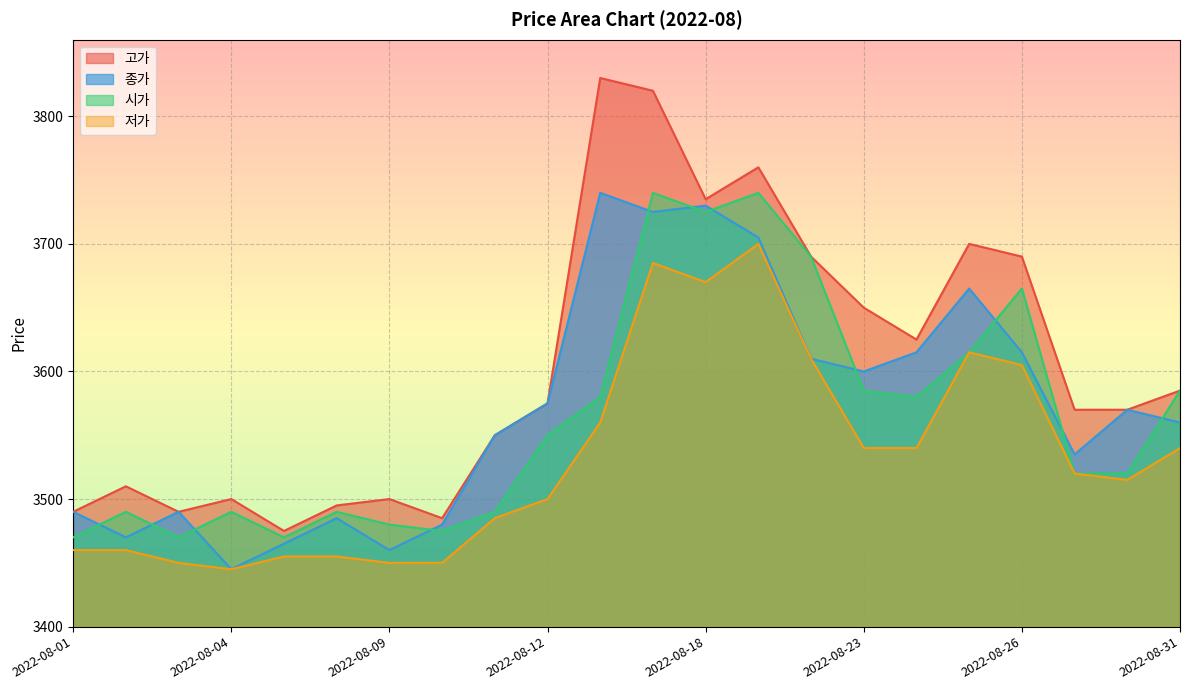

At which label does 종가 reach its minimum?

2022-08-04